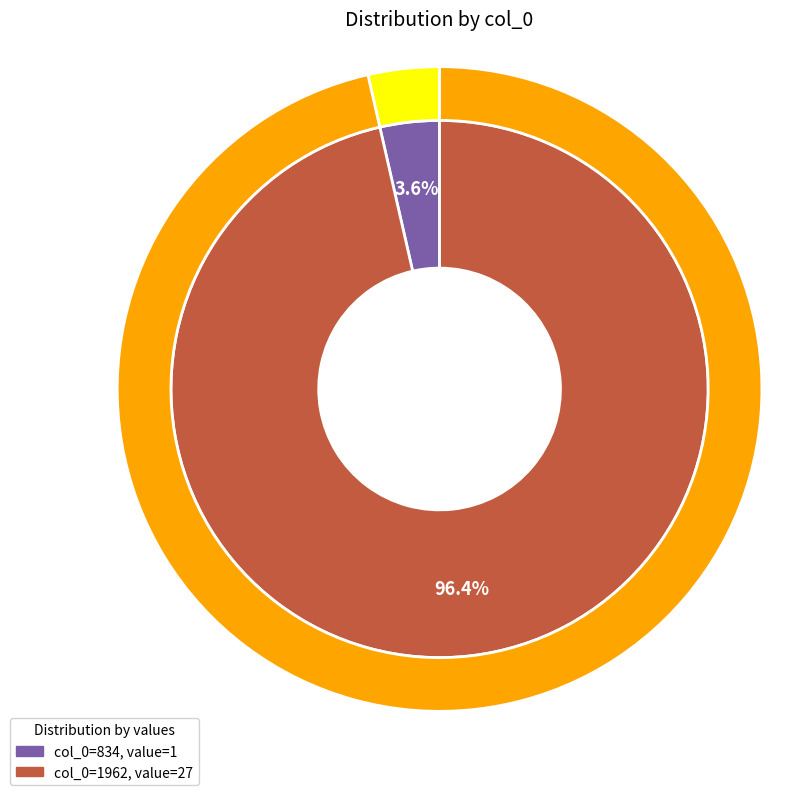

What percentage is the 834 slice, to the nearest percent?

4%